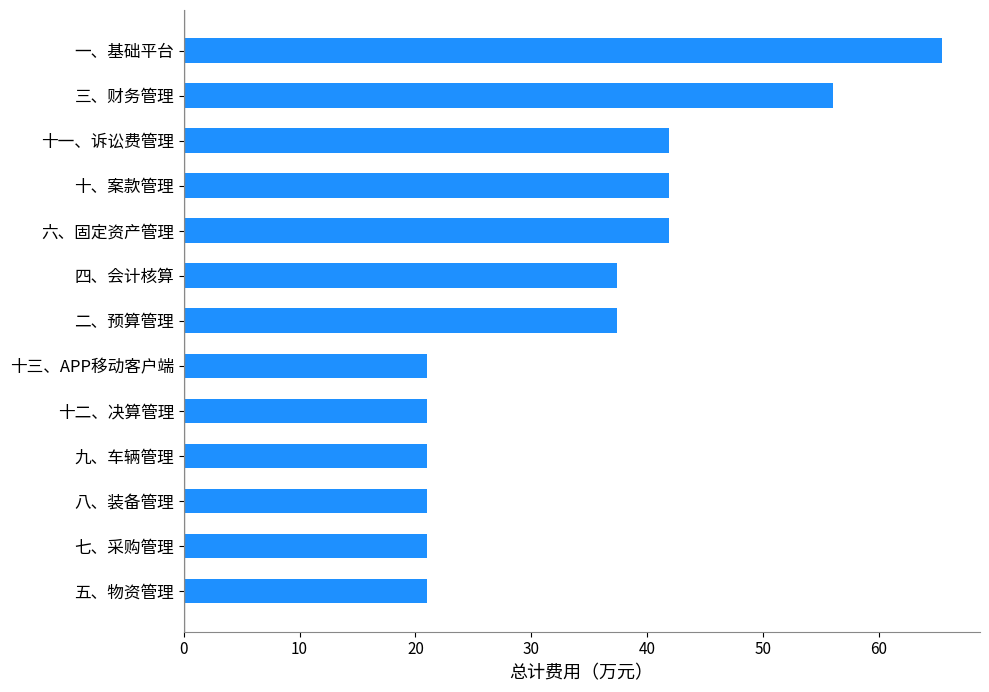

What is the difference between the second highest and minimum values?

35.1